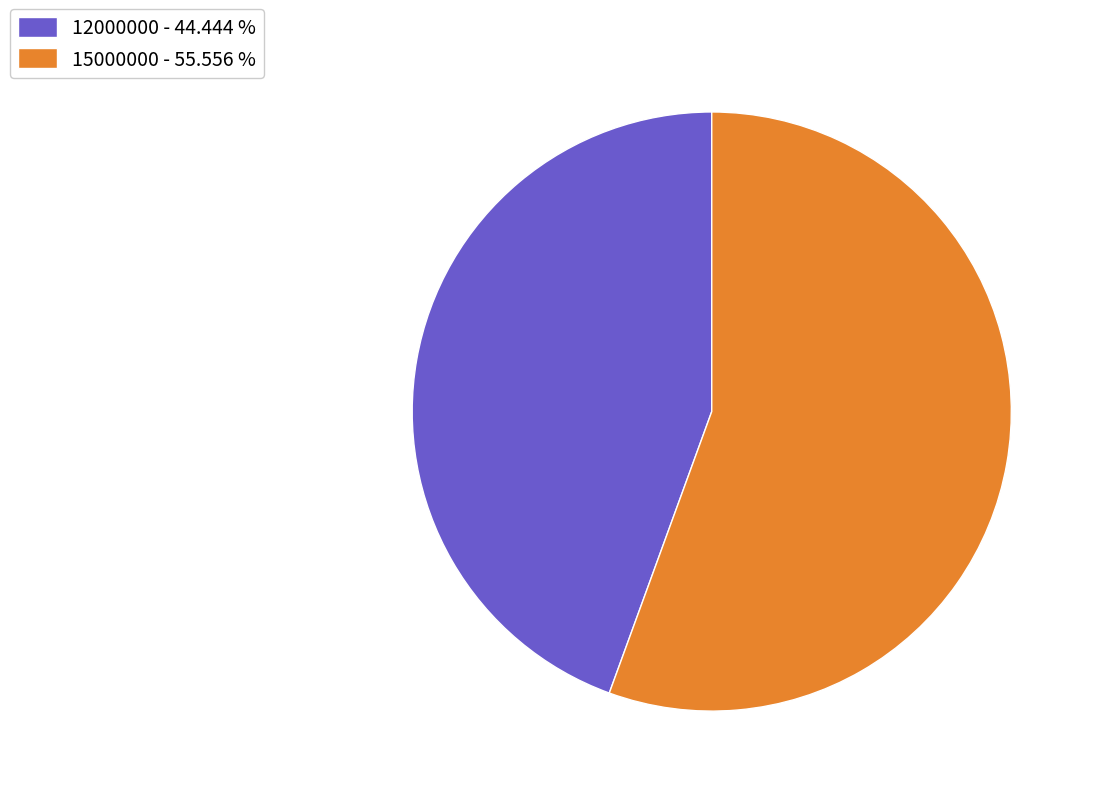

Is the sum of 12000000 and 15000000 greater than half?

Yes